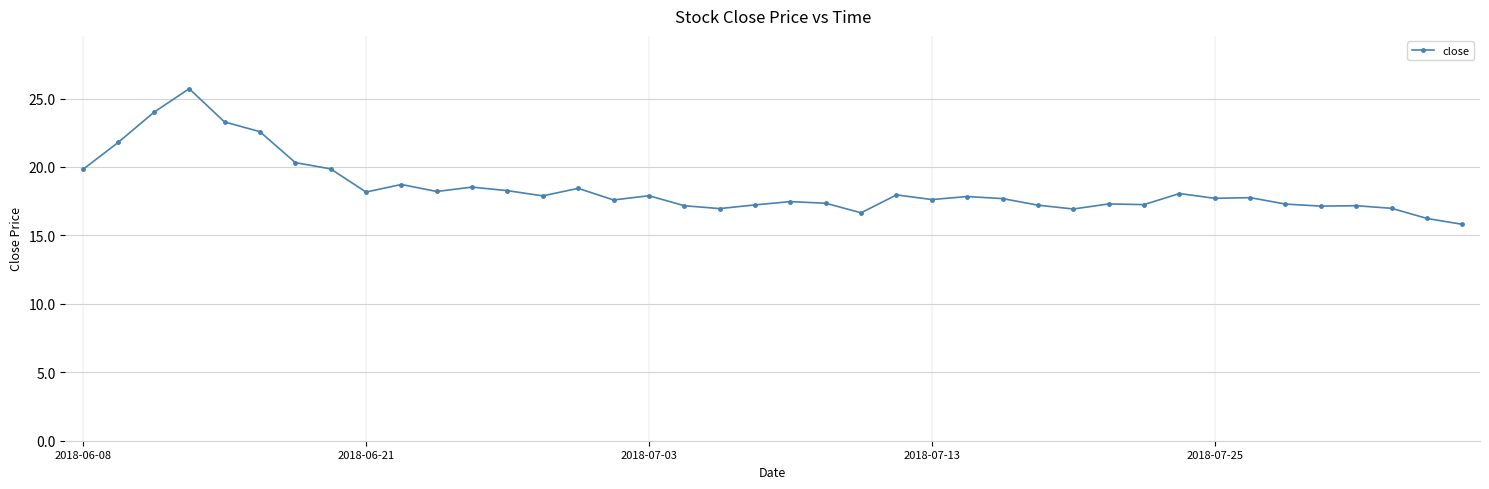

What is the difference between the maximum and minimum values?

9.9